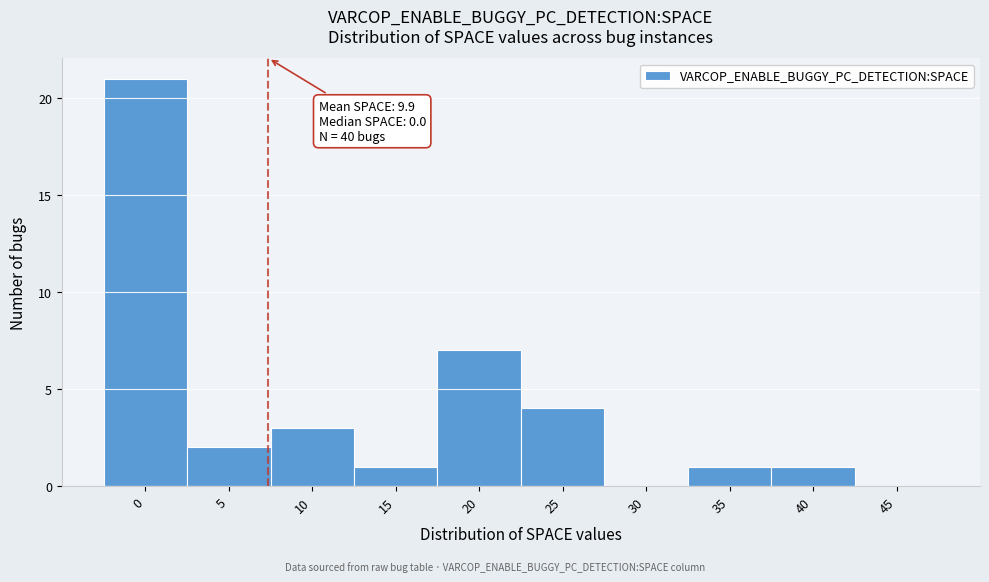

Reading right to left, list all the values displayed in this chart.

45=0	40=1	35=1	30=0	25=4	20=7	15=1	10=3	5=2	0=21